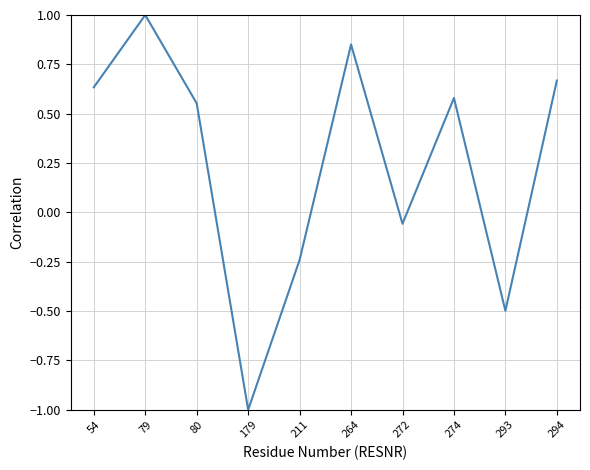

How many lines are shown in the chart?

1